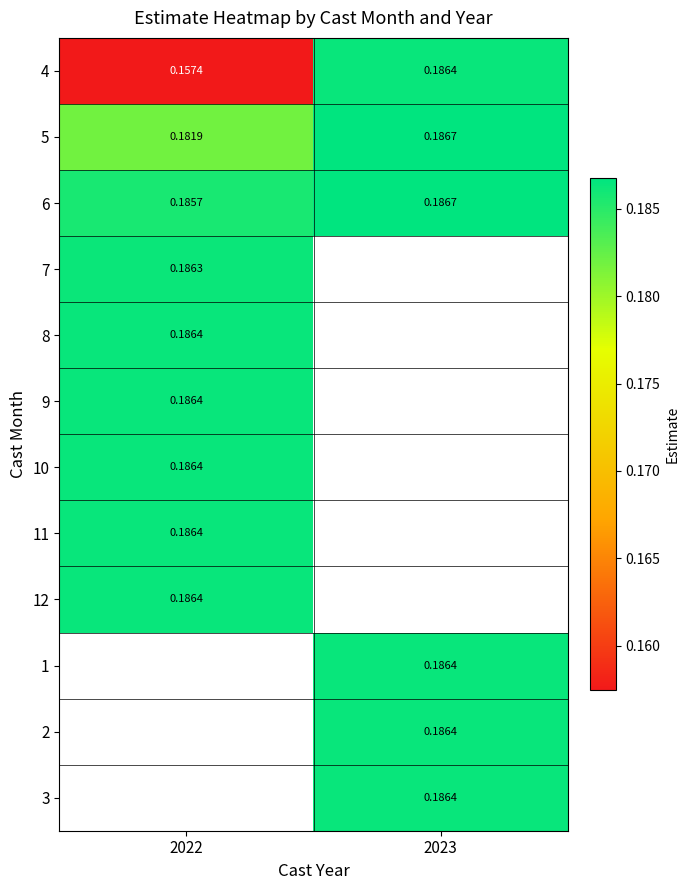

Between 2023 and 2022, which is larger?

2023